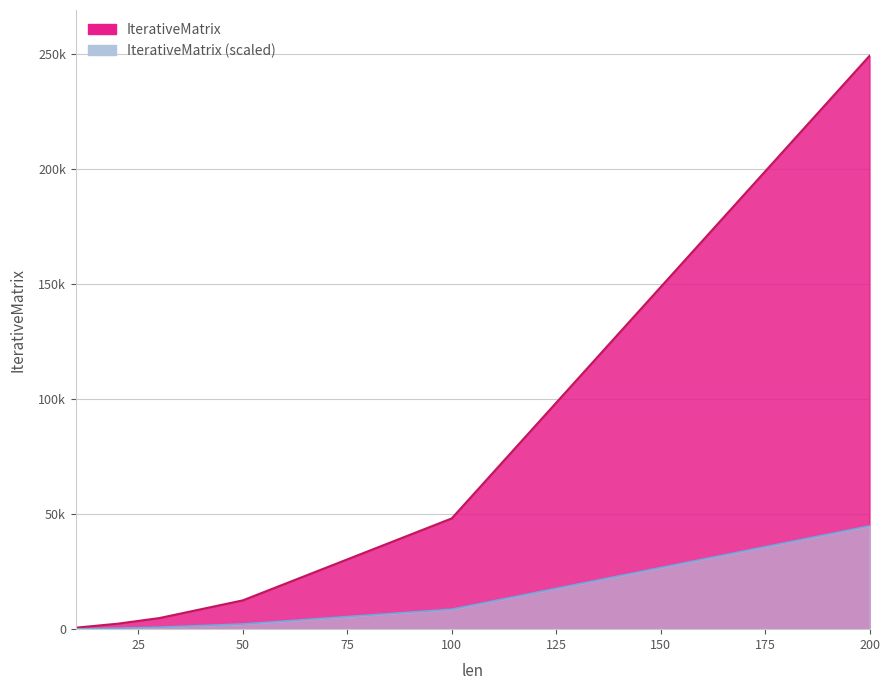

Which label corresponds to the smallest value in the chart?

10